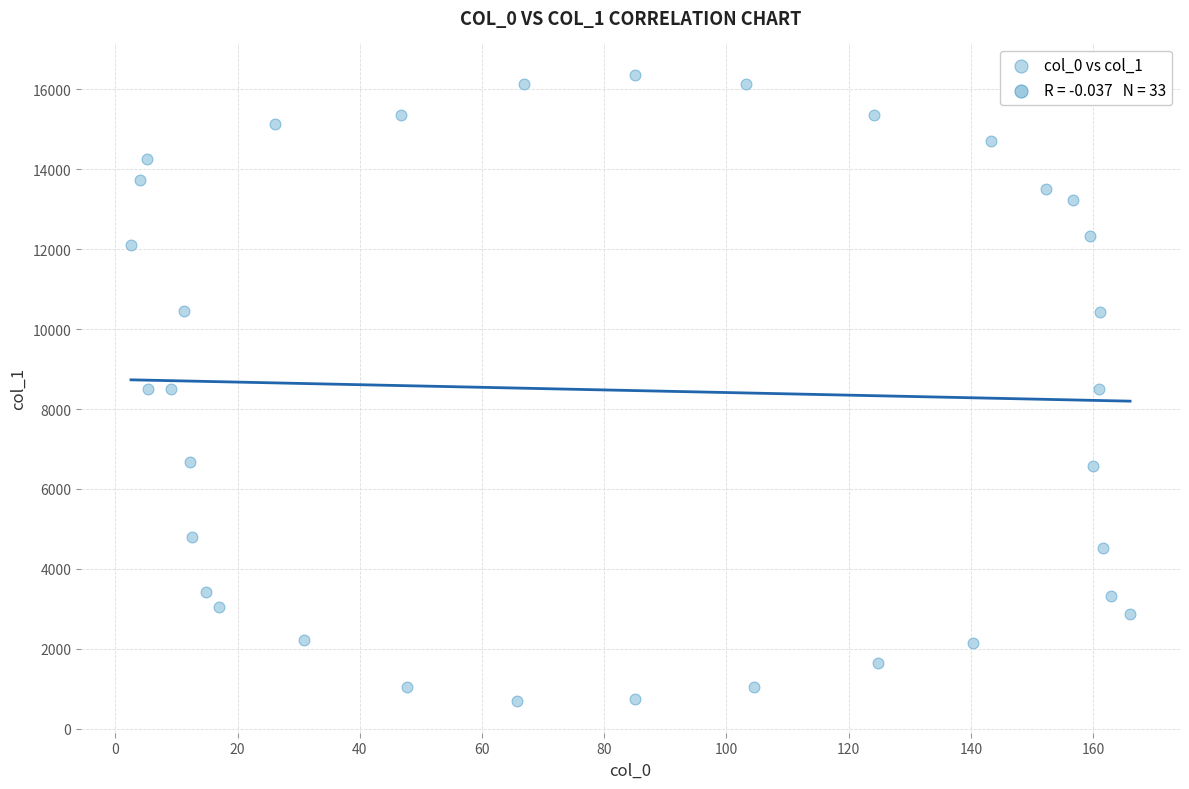

What is the range of X values (max minus min)?

163.5